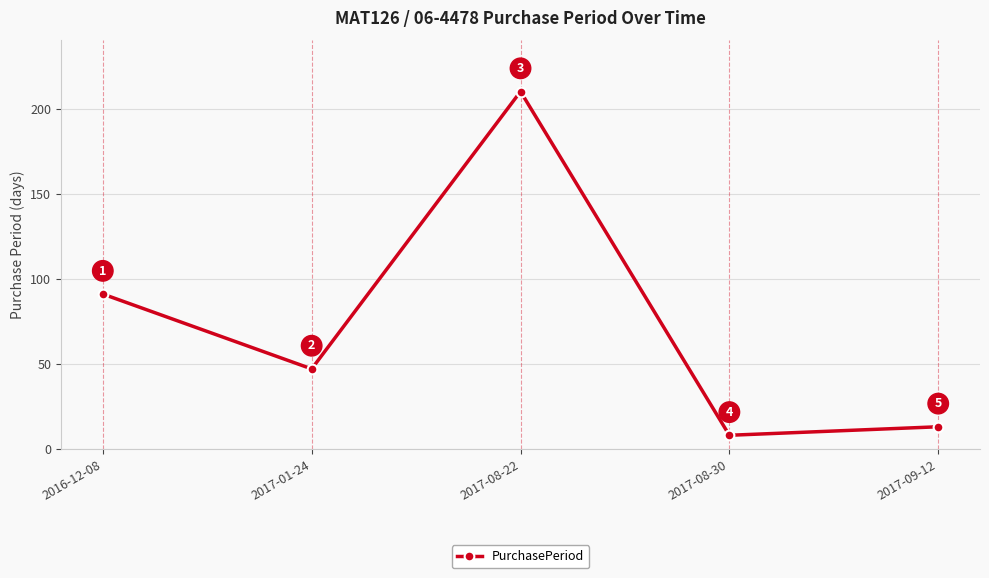

What is the maximum value shown in the chart?

210